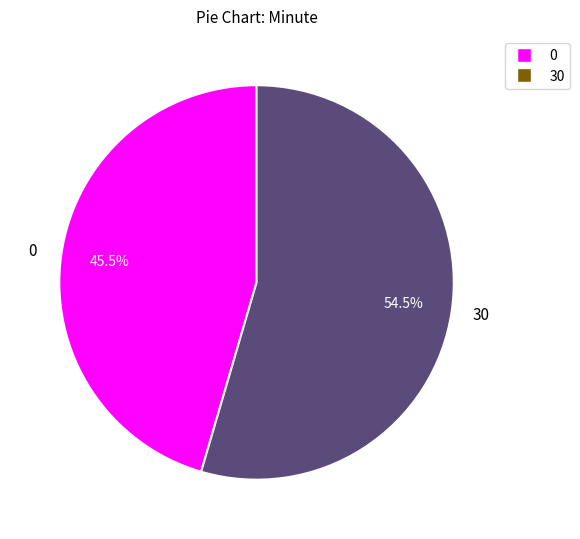

Which slice is the largest?

30